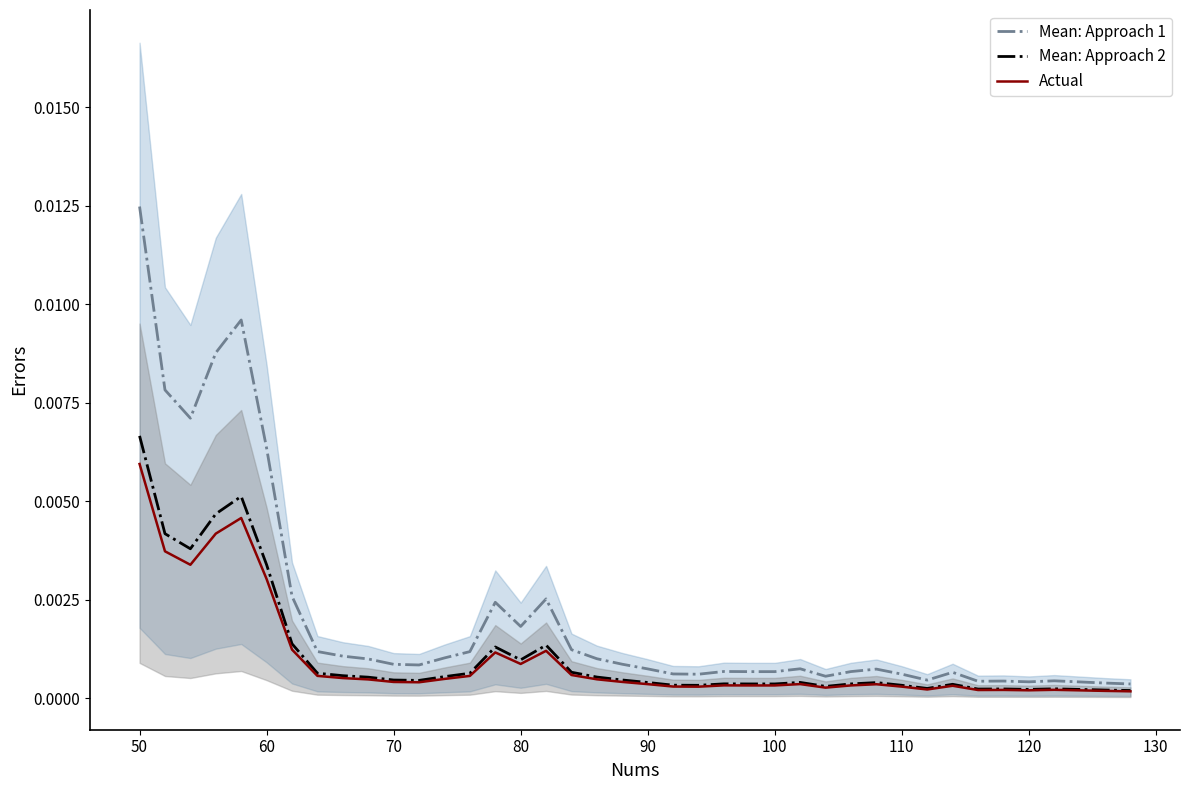

Which category has the highest value in the Mean: Approach 1 series?

50